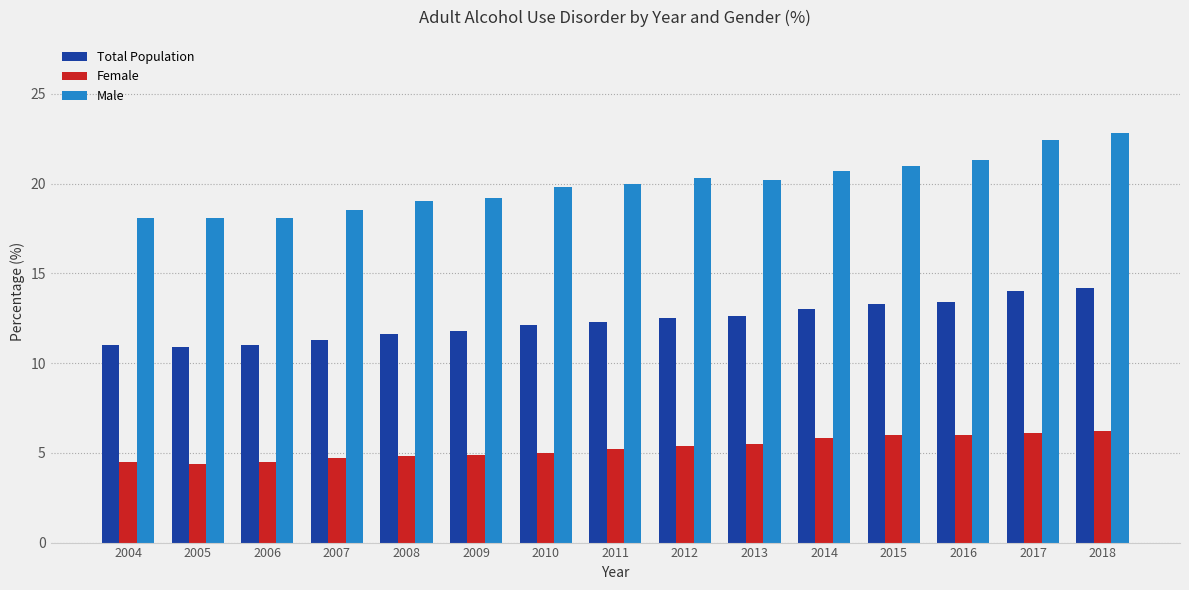

What is the smallest value displayed?

4.4